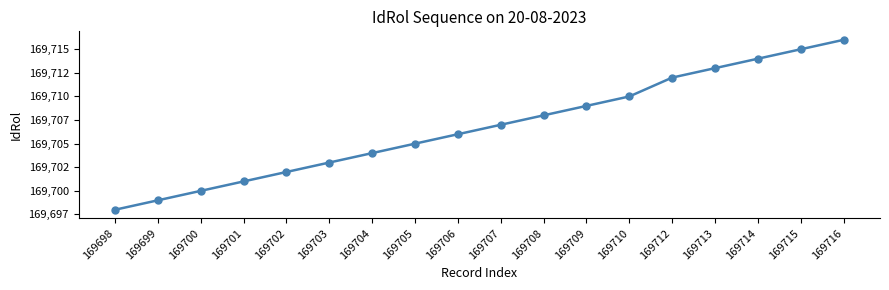

At which category does the chart reach its peak across all series?

169716